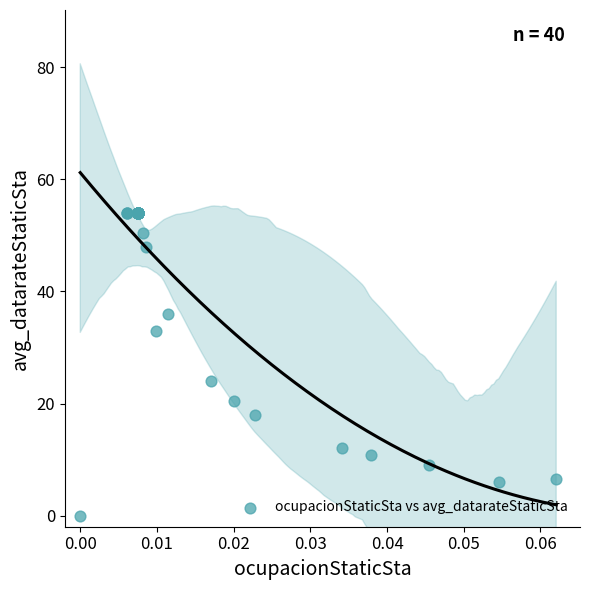

What Y value in the scatter plot is closest to 27?

24.0